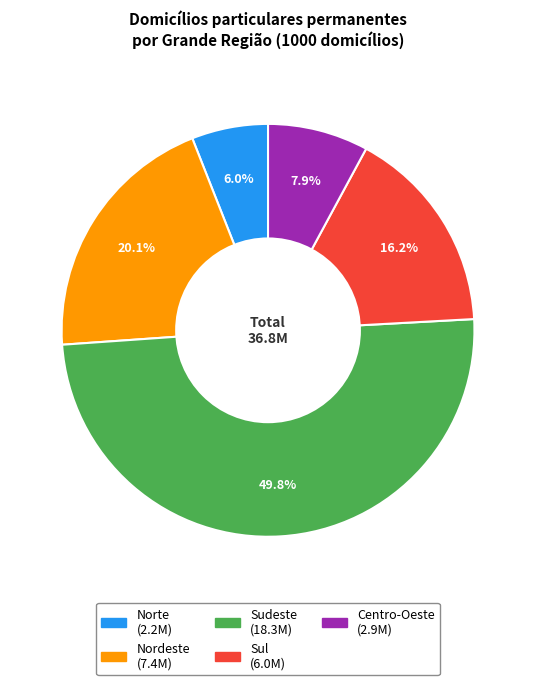

What portion of the pie excludes Sul?

83.8%